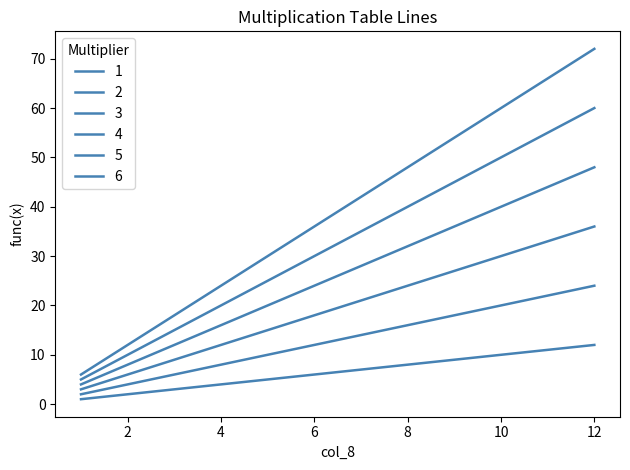

How many lines are shown in the chart?

6